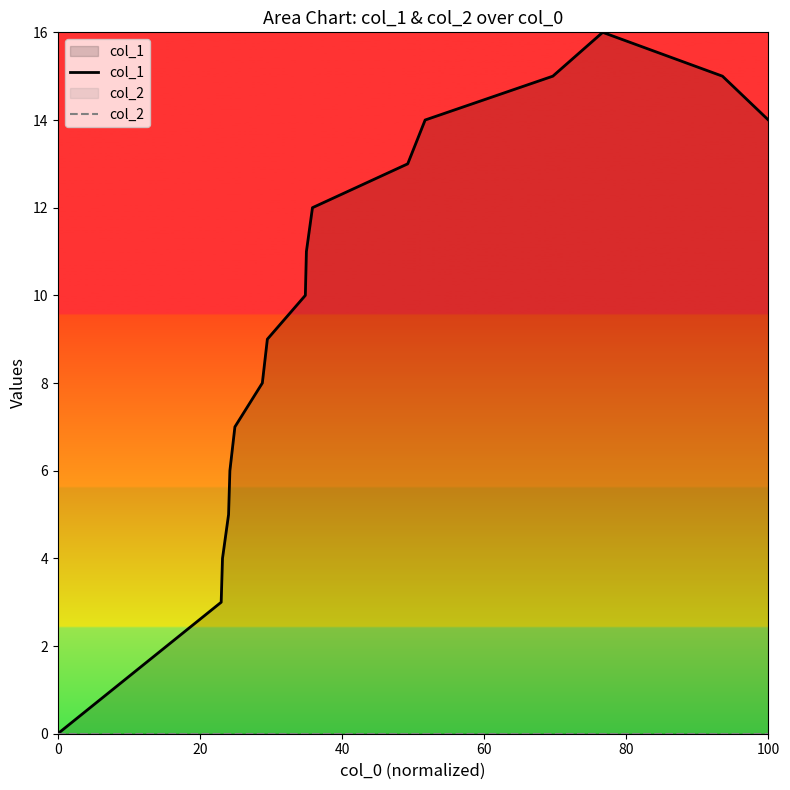

Which series has the largest total across all categories?

col_1